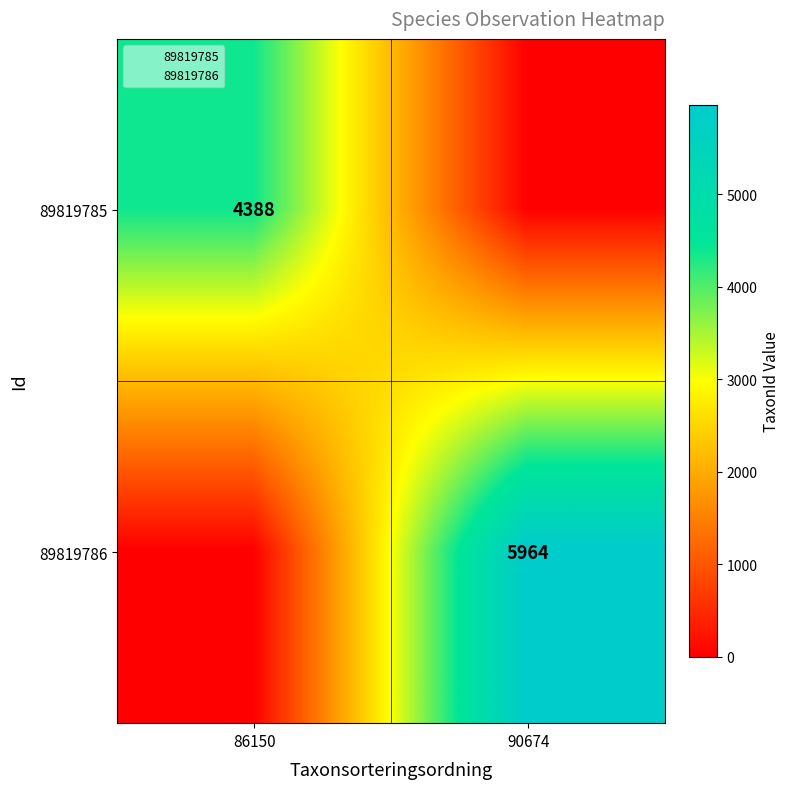

Which series has the largest total across all categories?

89819786